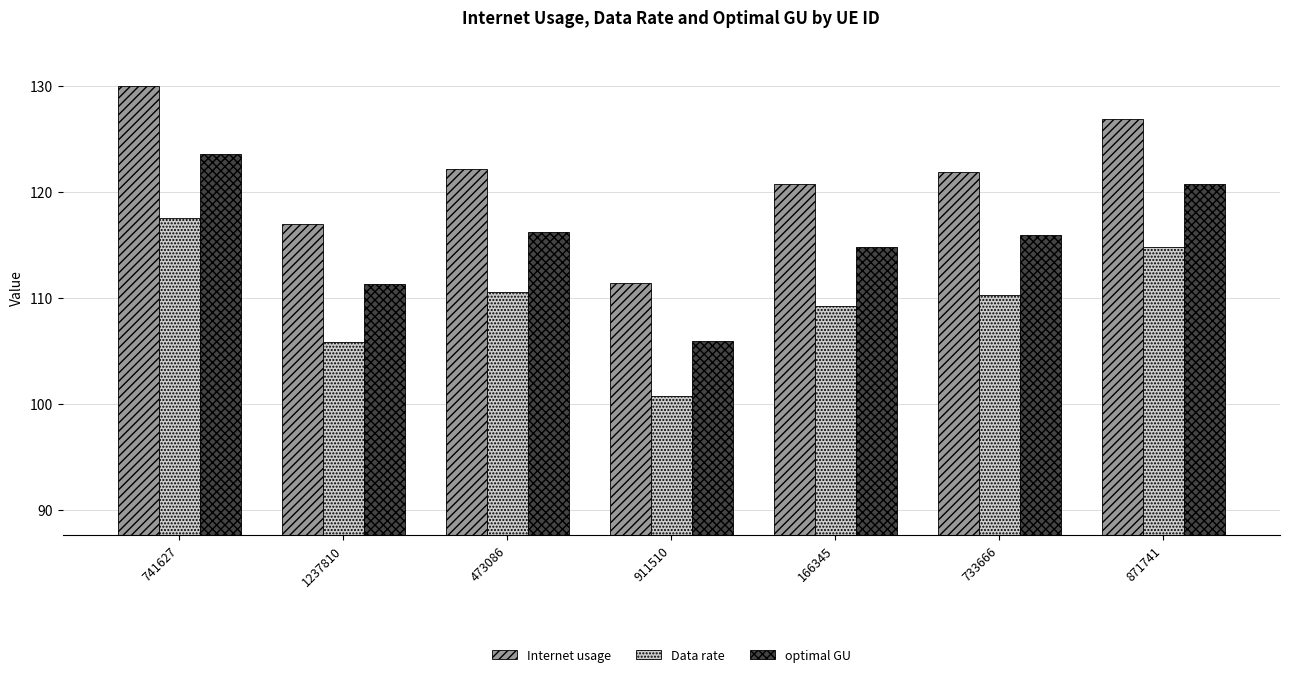

What position from the left is 741627?

1